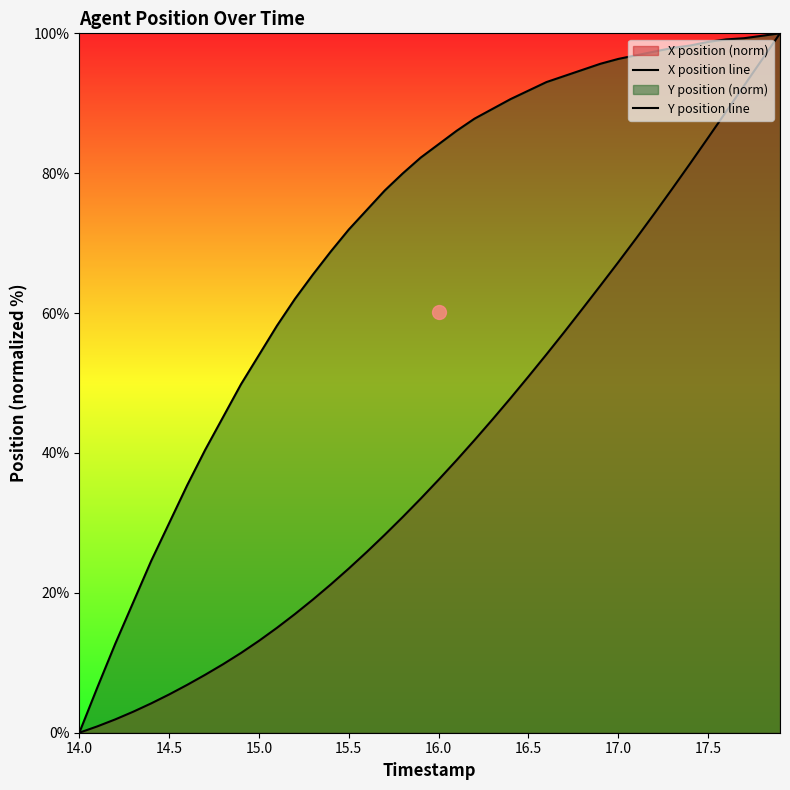

Which series has the largest range (max minus min)?

X position line